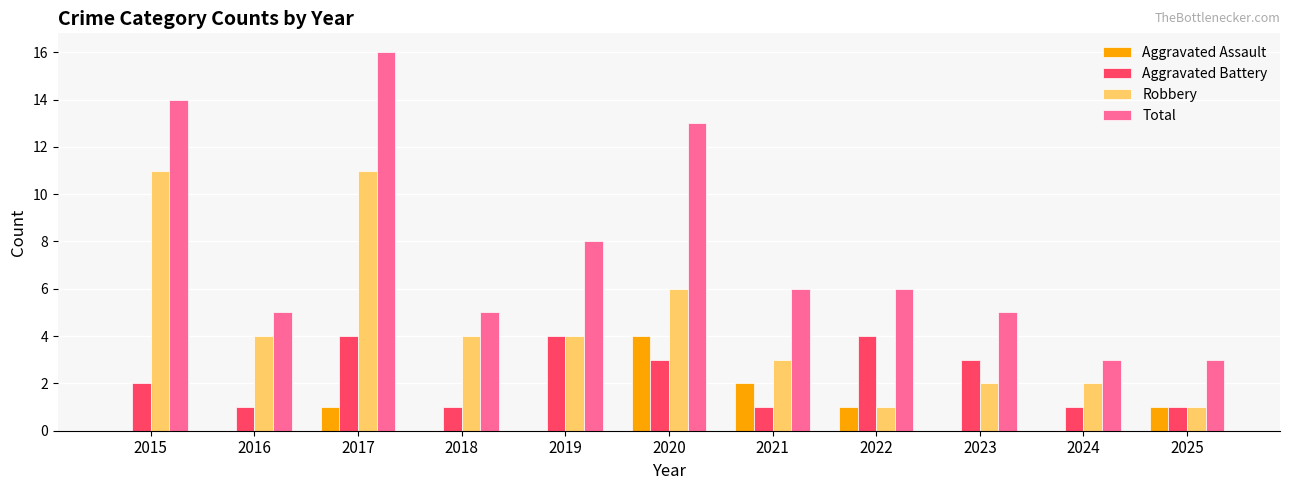

What is the highest value of the Total series?

16